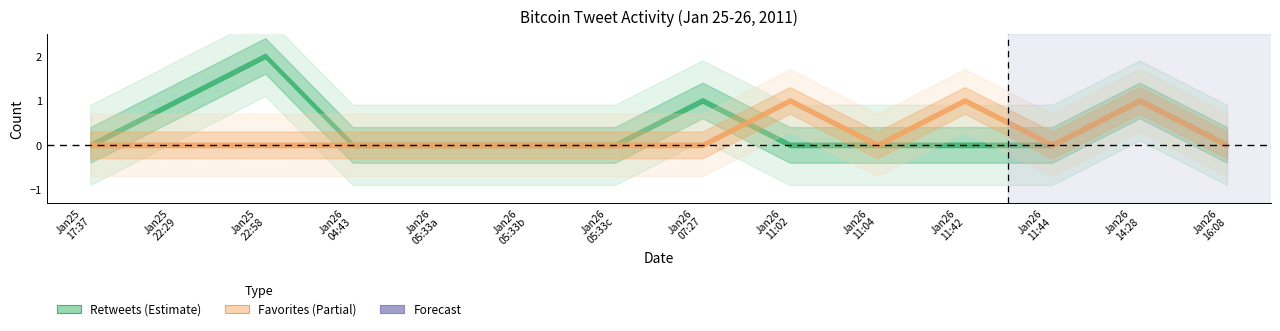

How many data points does each series have?

14